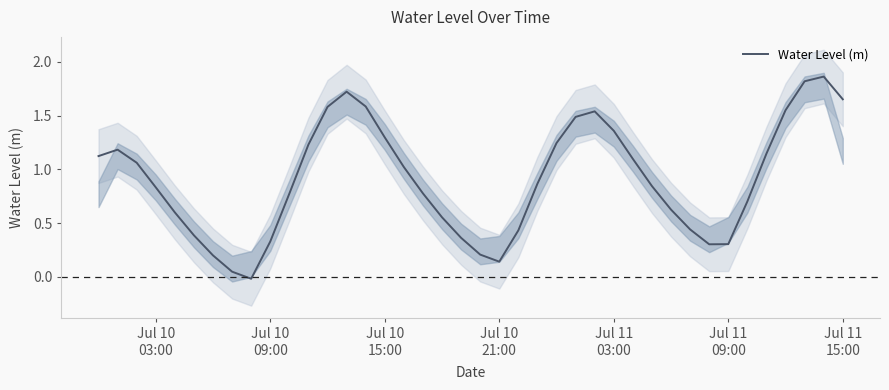

What is the difference between the maximum and minimum values?

1.9